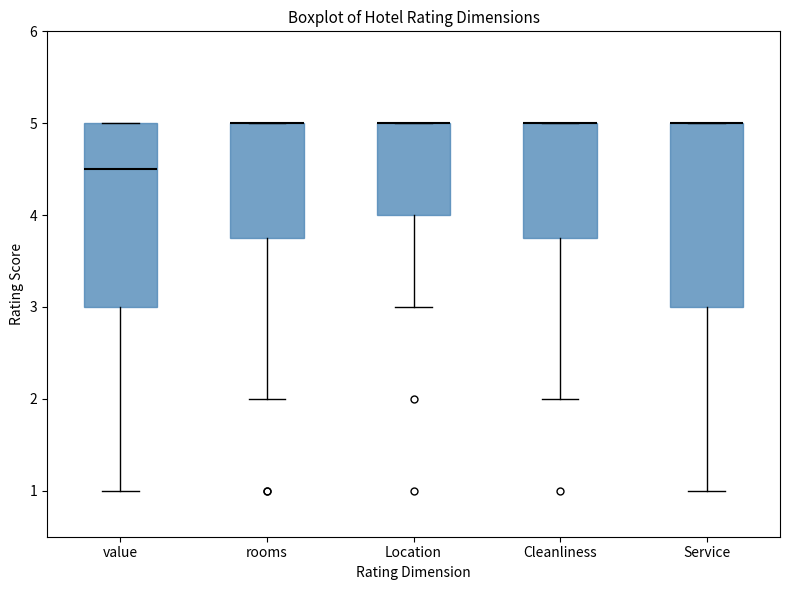

Reading left to right, transcribe this box plot: for each box, give where its median line is, the range the box spans, and where its two whiskers end, as read against the y-axis. The values are not printed on the chart, so give them approximately, as read against the axis.

value: median 4.5, box 3.0 to 5.0, whiskers 1.0 to 5.0
rooms: median 5.0 (drawn on the box's upper edge), box 3.8 to 5.0, whiskers 2.0 to 5.0
Location: median 5.0 (drawn on the box's upper edge), box 4.0 to 5.0, whiskers 3.0 to 5.0
Cleanliness: median 5.0 (drawn on the box's upper edge), box 3.8 to 5.0, whiskers 2.0 to 5.0
Service: median 5.0 (drawn on the box's upper edge), box 3.0 to 5.0, whiskers 1.0 to 5.0